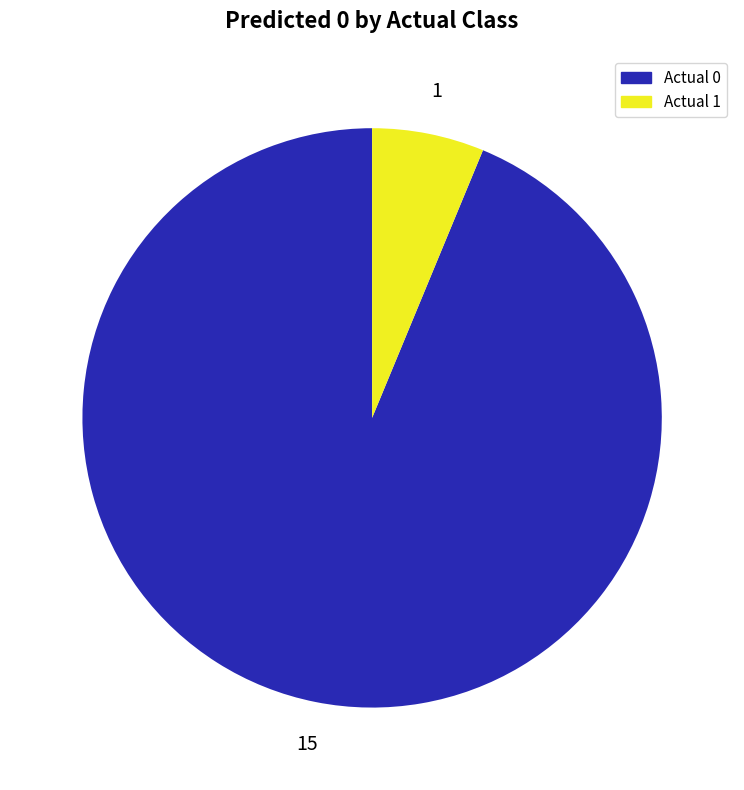

Is Actual 1 the majority of the pie?

No